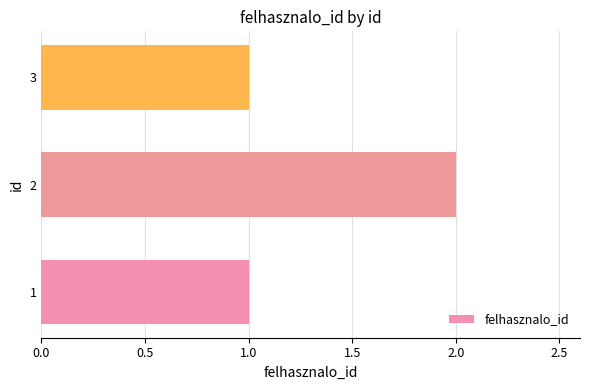

What is the sum of all values?

4